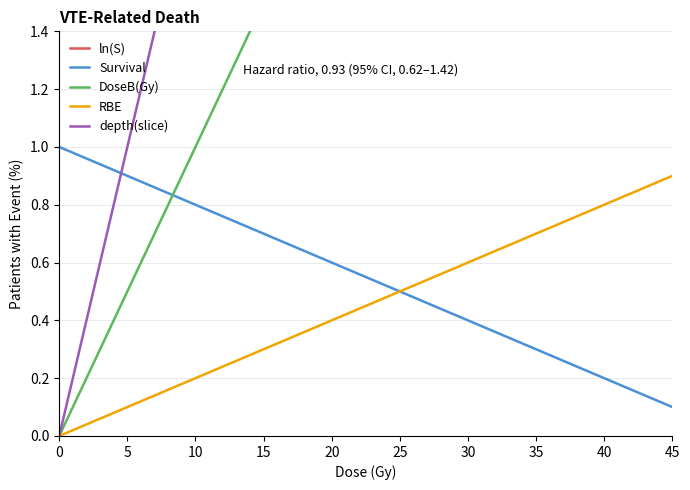

True or false: DoseB(Gy) has a value of 2.5 at 25.

True